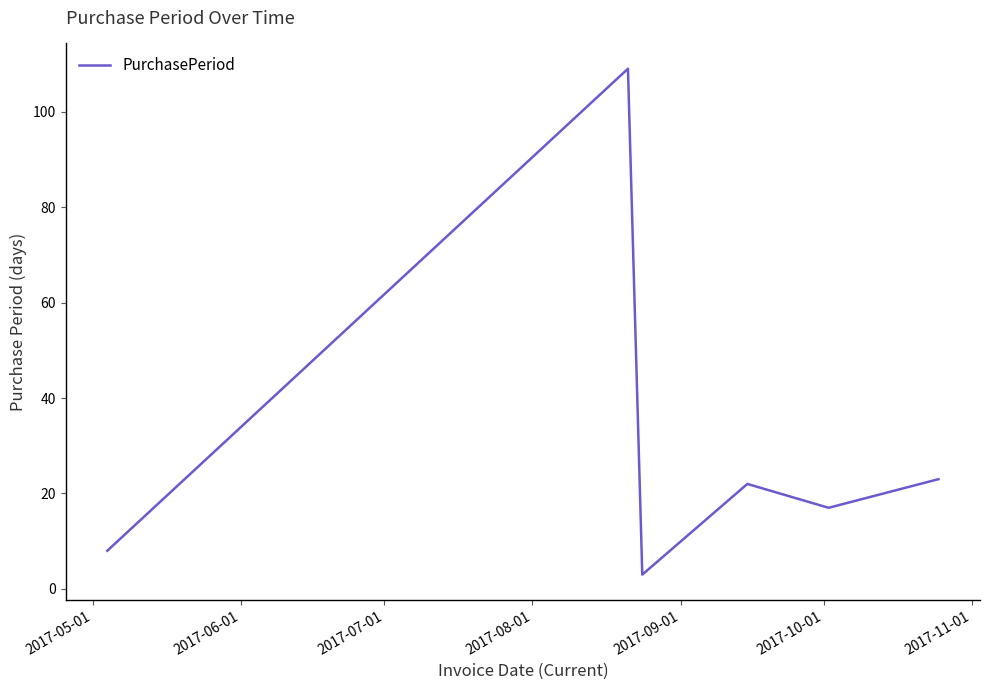

What is the smallest value displayed?

3